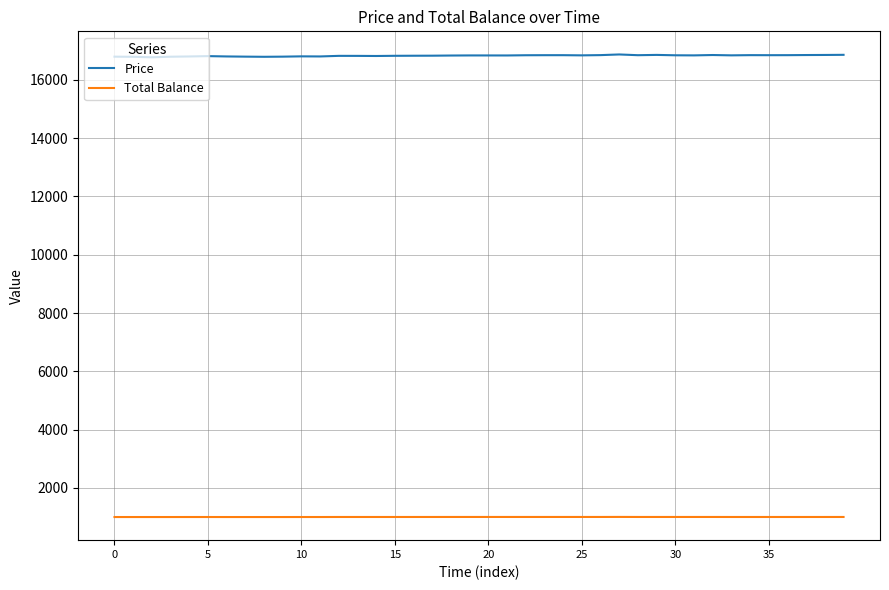

Rank the series by their maximum value, from highest to lowest.

Price, Total Balance